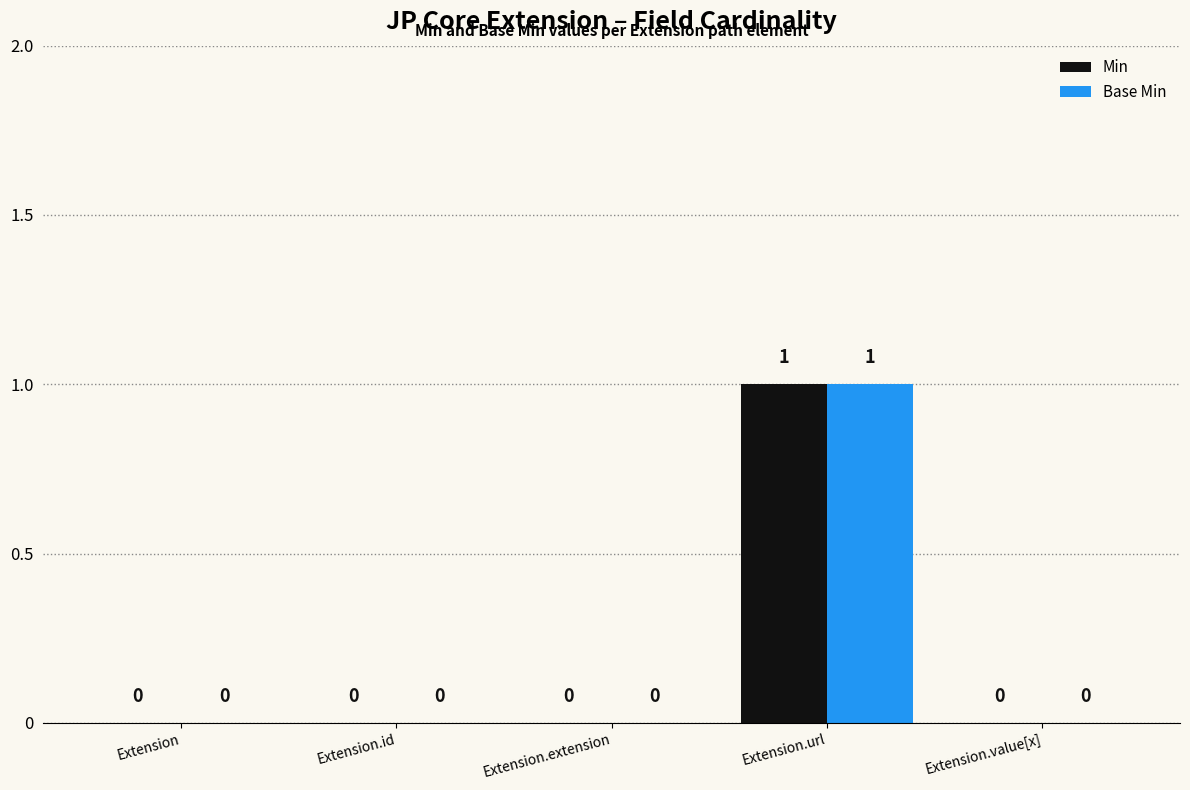

The value of Min at Extension.url is 2. True or false?

False